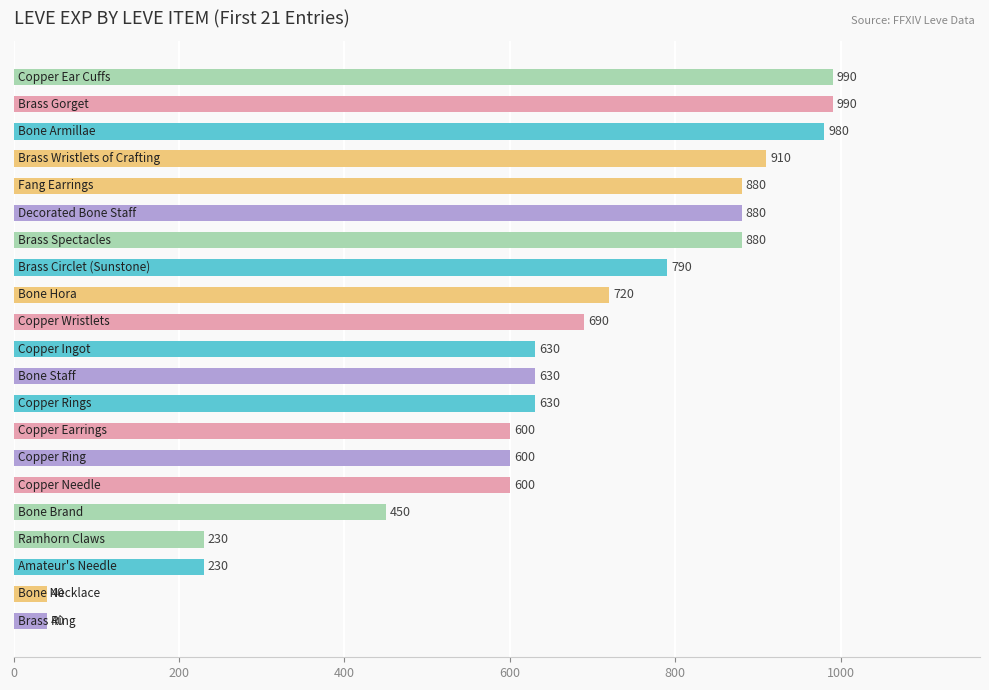

What is the difference between the maximum and minimum values?

950